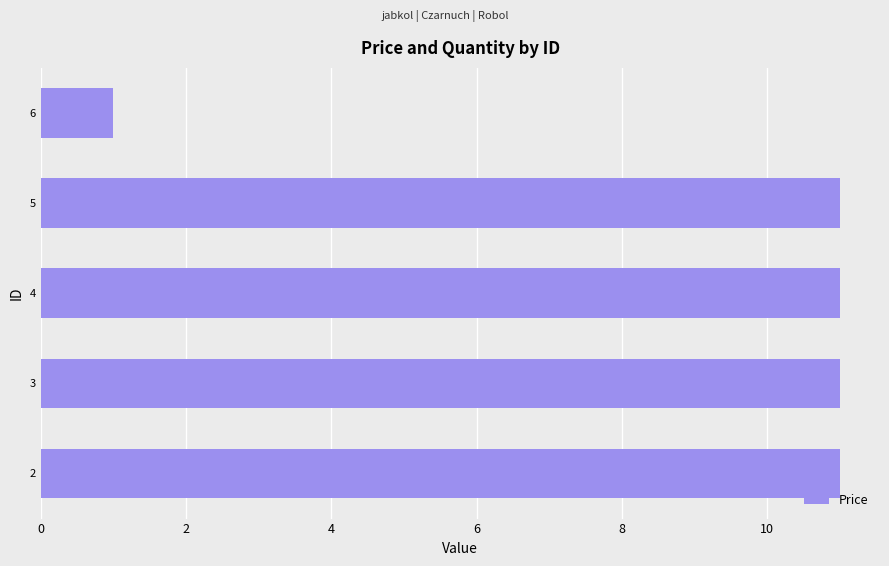

The value at 2 is 11. True or false?

True